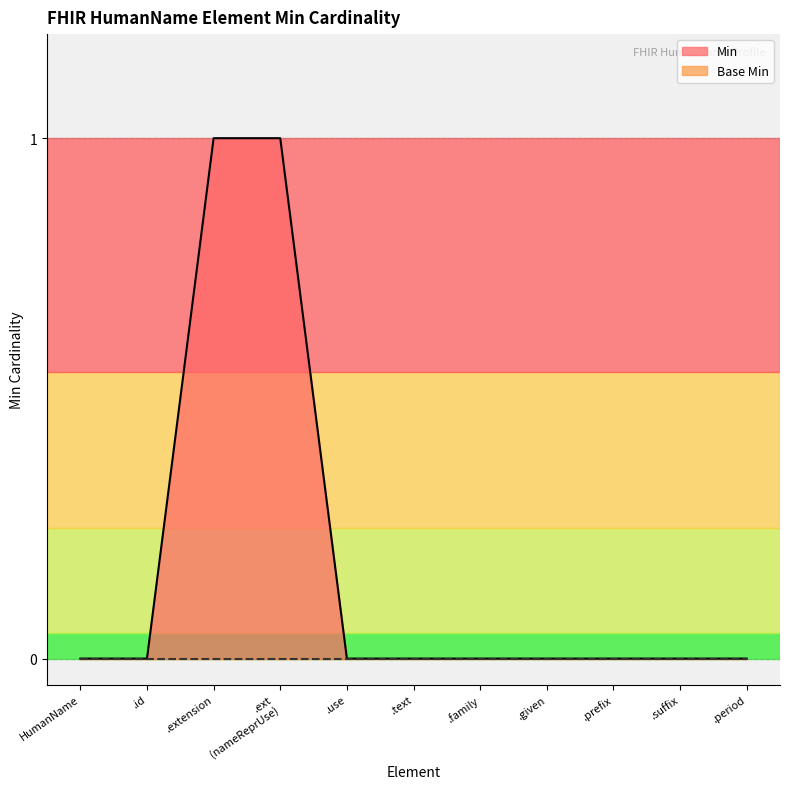

True or false: the data shows 0 at HumanName.

True